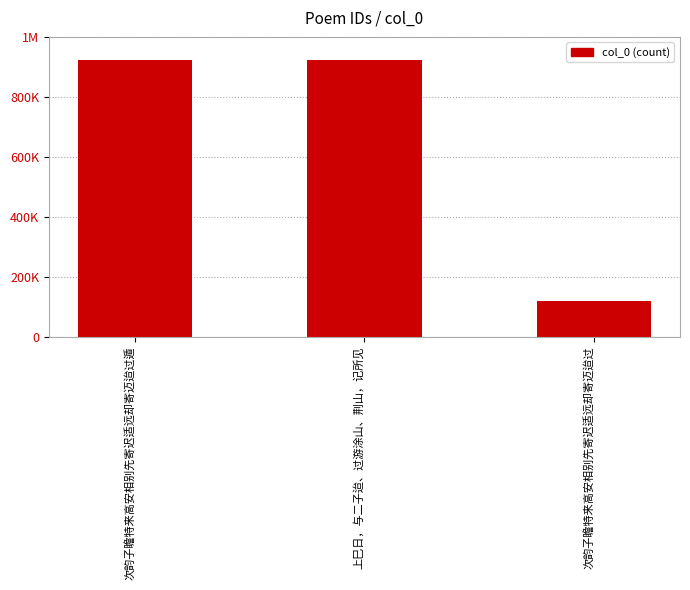

How many series are shown in this chart?

1